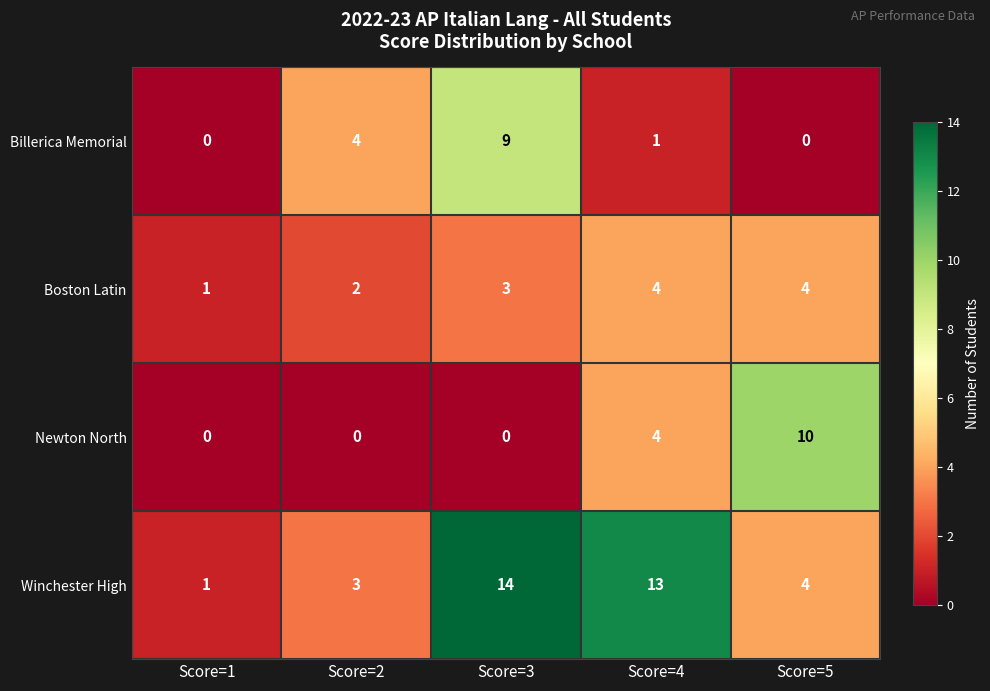

Between Score=3 and Score=4, which series saw the biggest shift?

Billerica Memorial